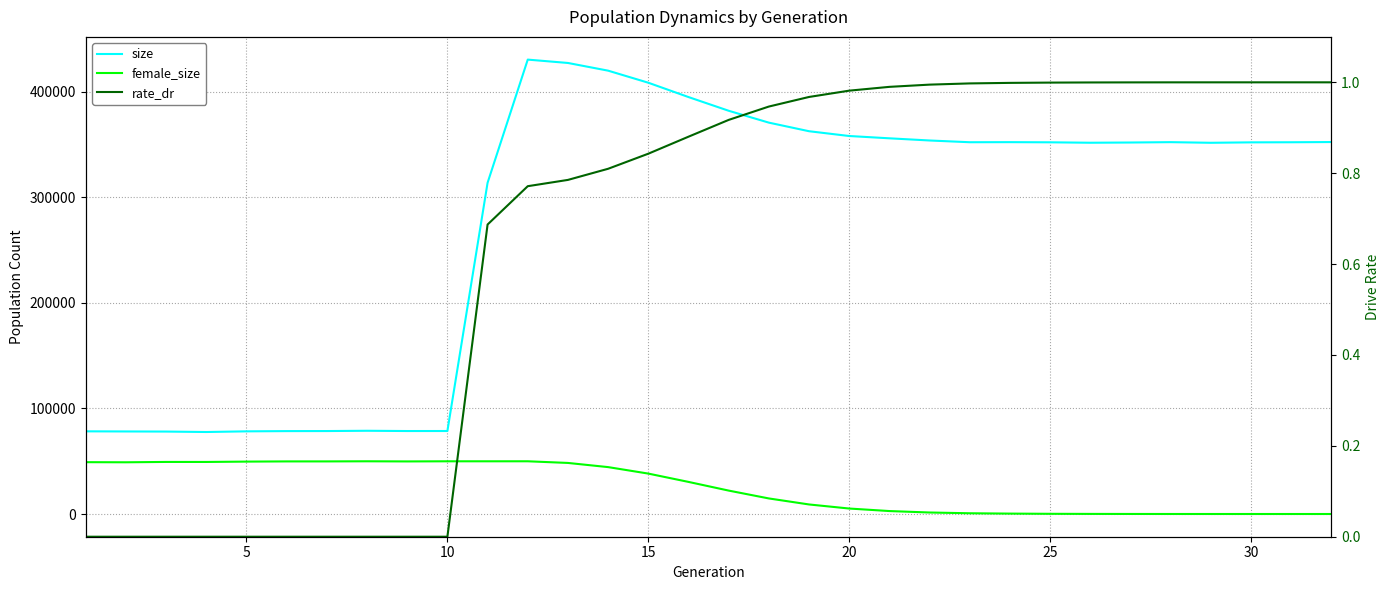

What is the maximum value for rate_dr?

1.0